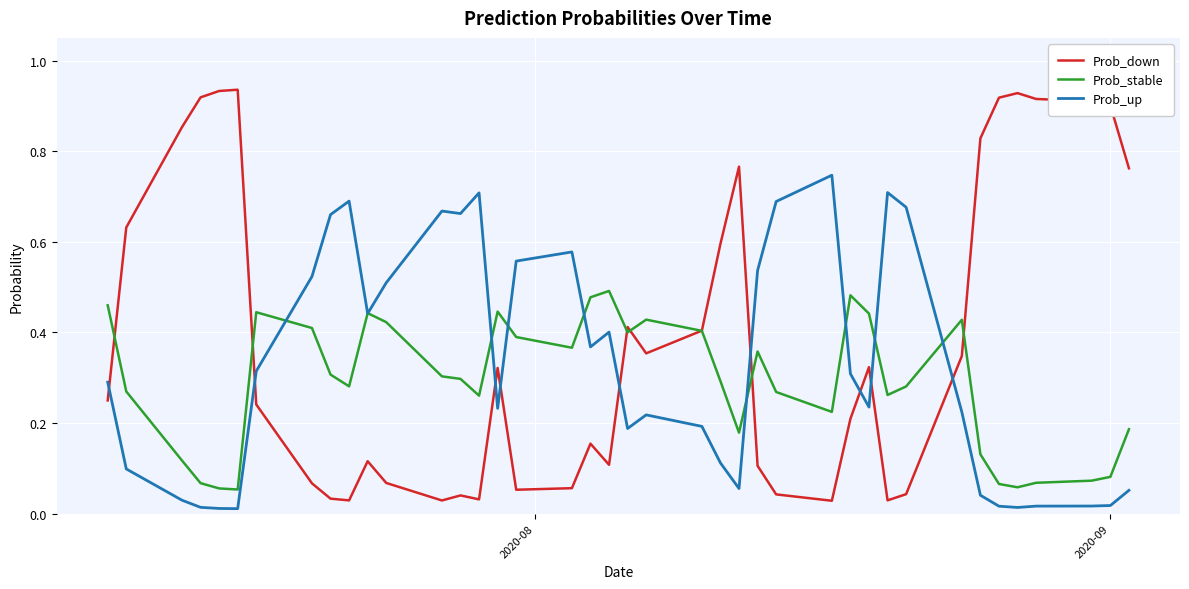

List the series in order of their peak value, lowest first.

Prob_stable, Prob_up, Prob_down